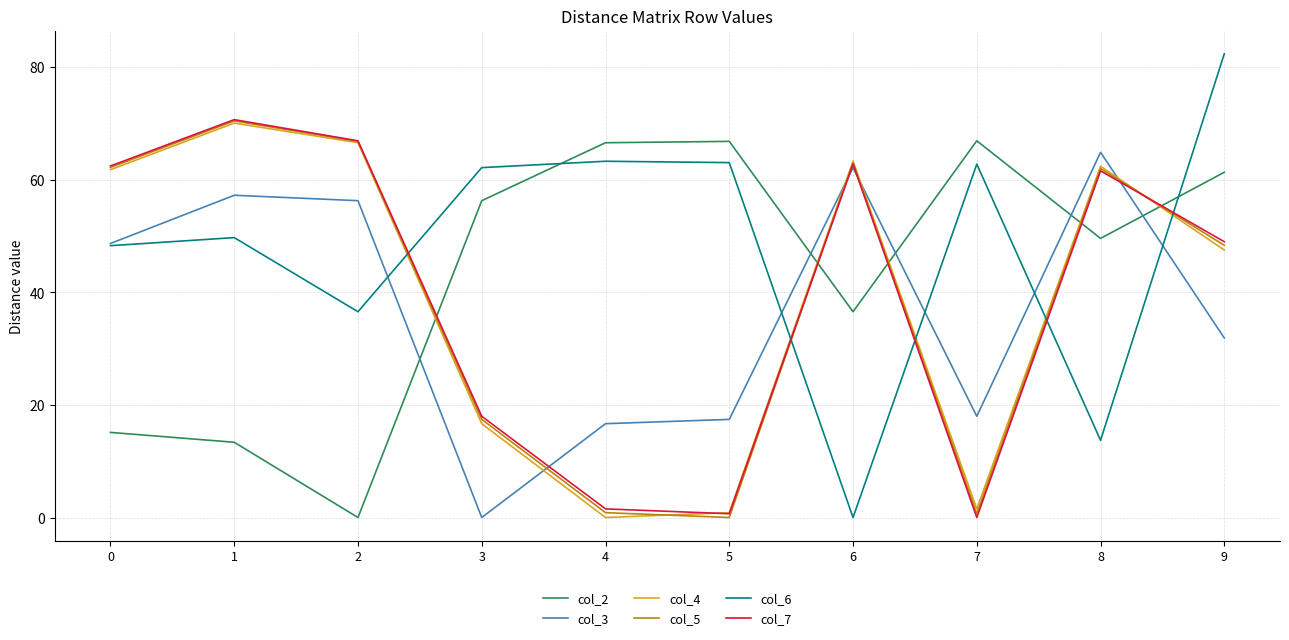

What is the difference between the col_4 values at 0 and 2?

4.8